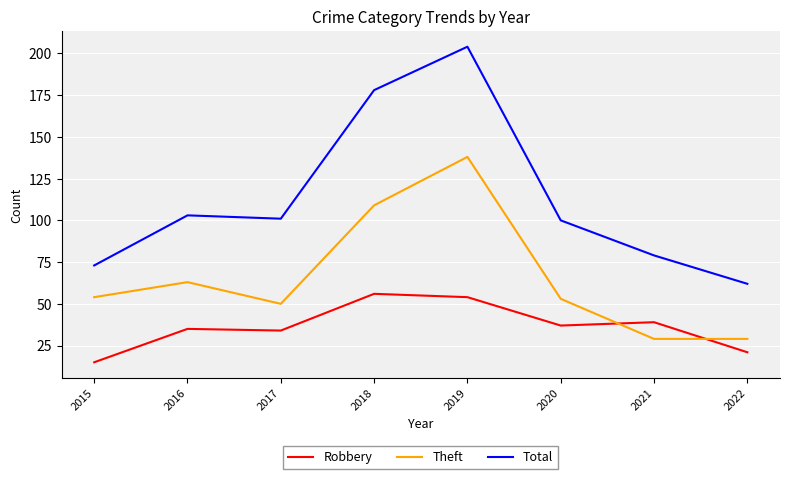

Between which two adjacent categories do Robbery and Theft first intersect?

2020 and 2021